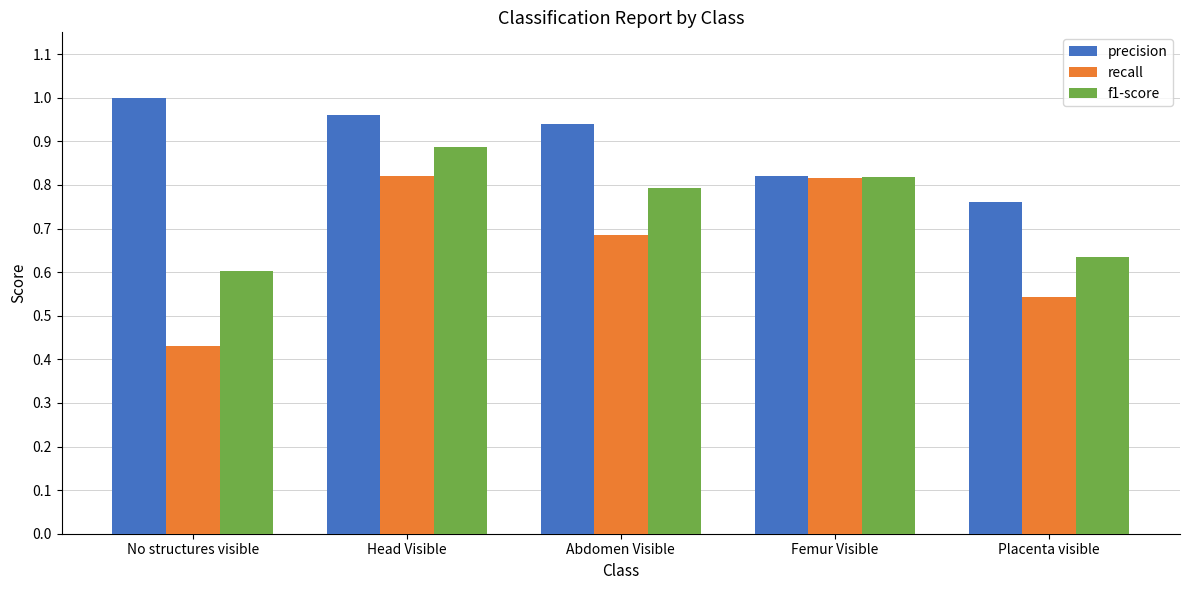

What is the total value across all series at Placenta visible?

1.9